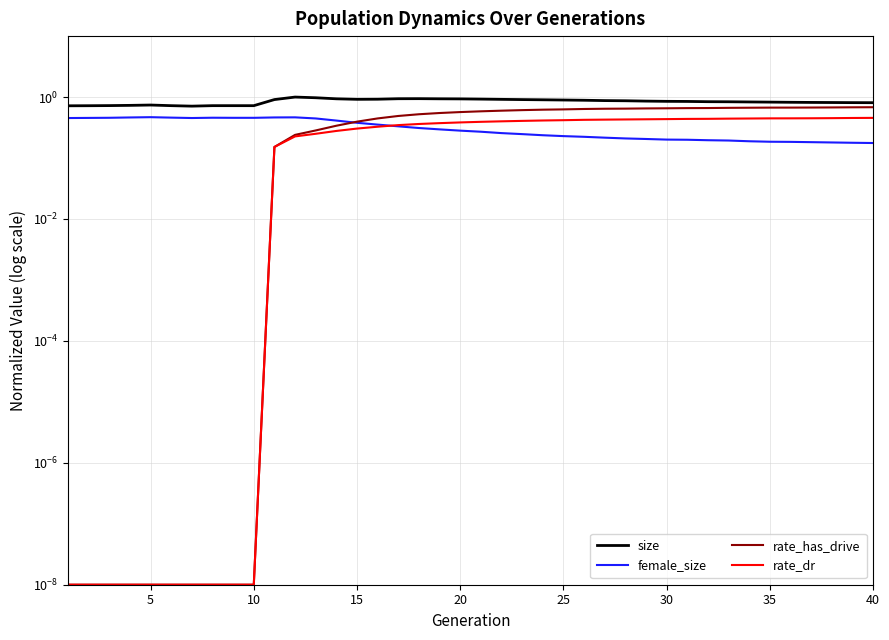

What is the difference between the second highest and minimum values in the rate_has_drive series?

0.7